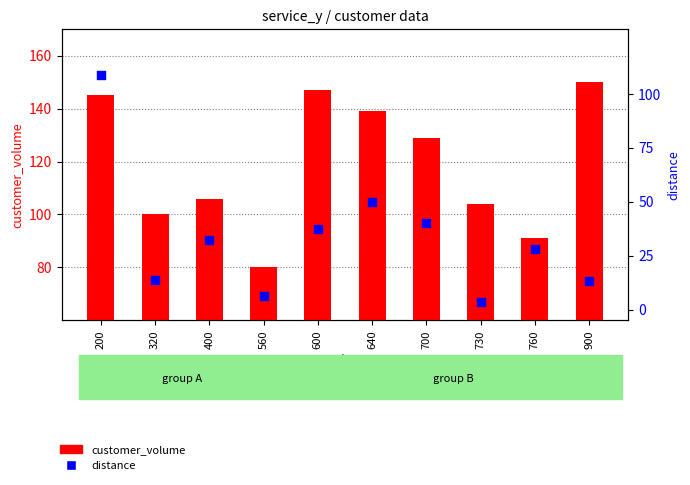

What are all the series names shown in the legend?

customer_volume, distance